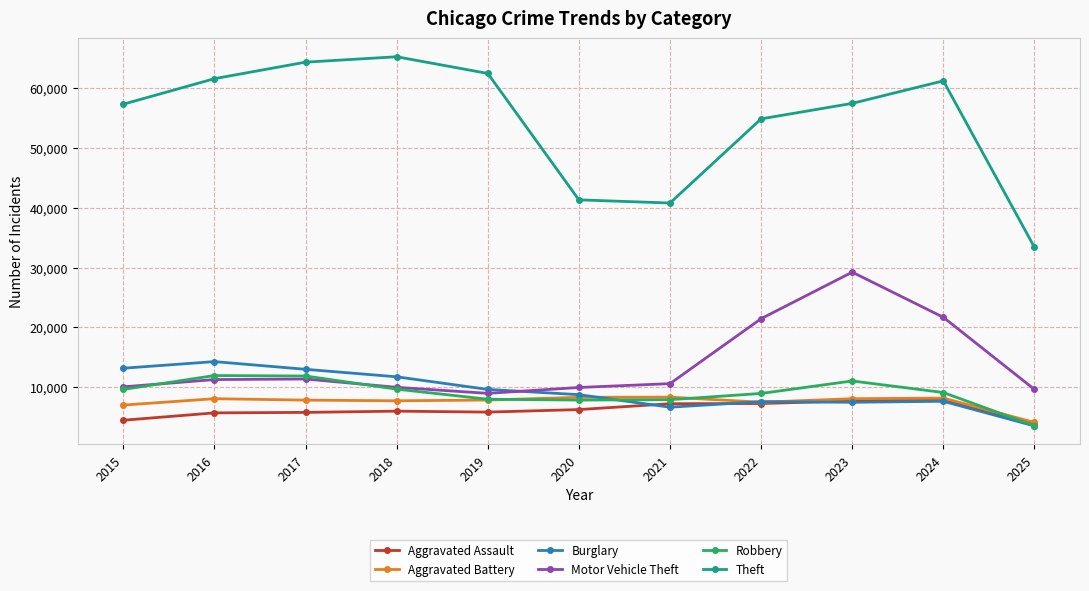

What is the spread (max minus min) of values at 2020?

35085